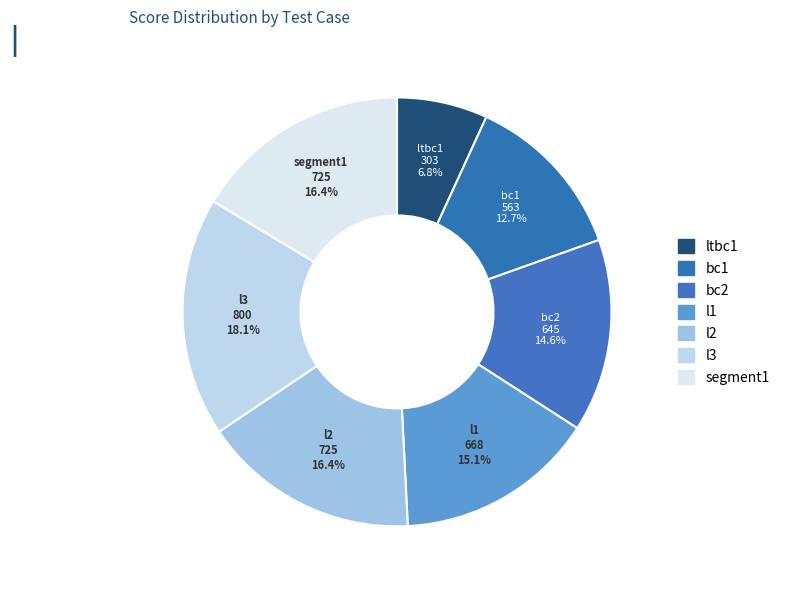

Count the number of slices in the pie.

7